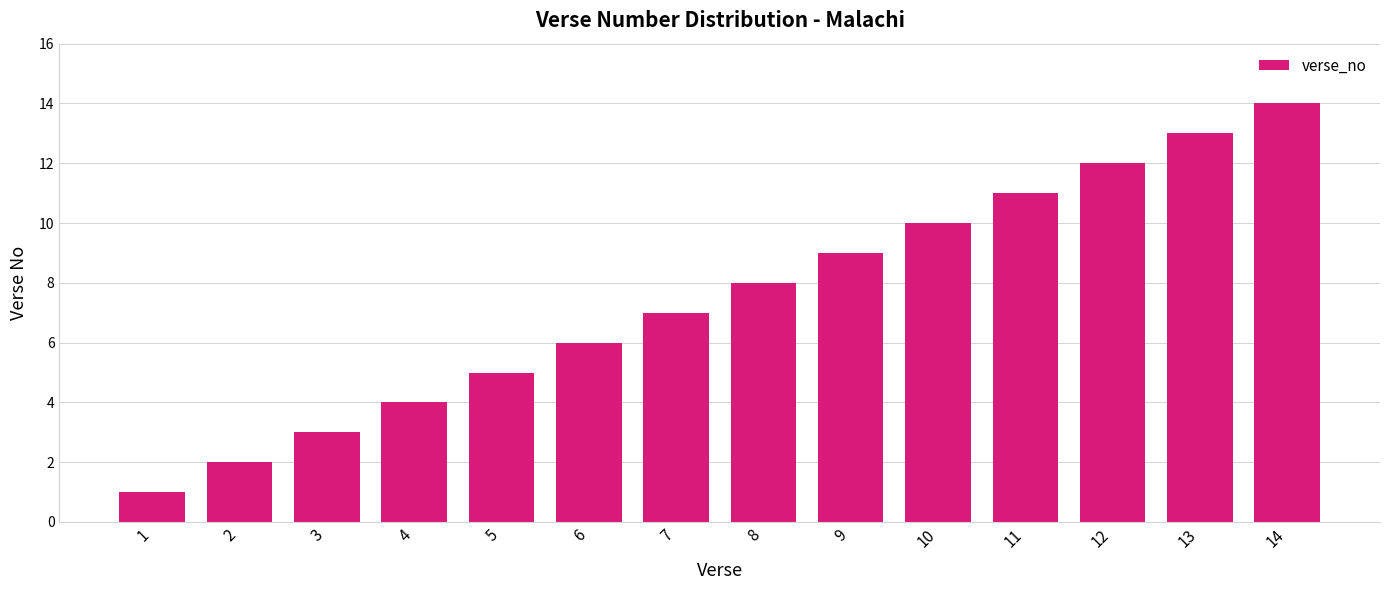

How many categories are shown in the chart?

14